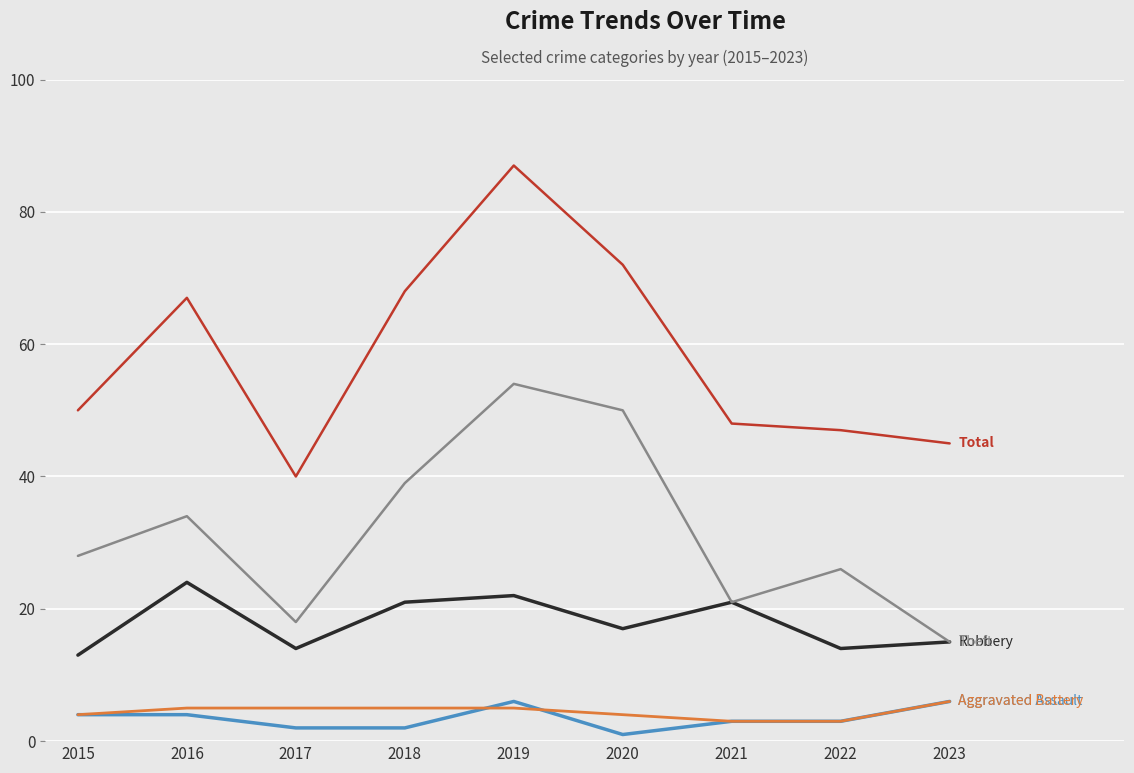

Reading left to right, extract all data points from this chart.

Aggravated Assault: 4	4	2	2	6	1	3	3	6
Aggravated Battery: 4	5	5	5	5	4	3	3	6
Robbery: 13	24	14	21	22	17	21	14	15
Theft: 28	34	18	39	54	50	21	26	15
Total: 50	67	40	68	87	72	48	47	45